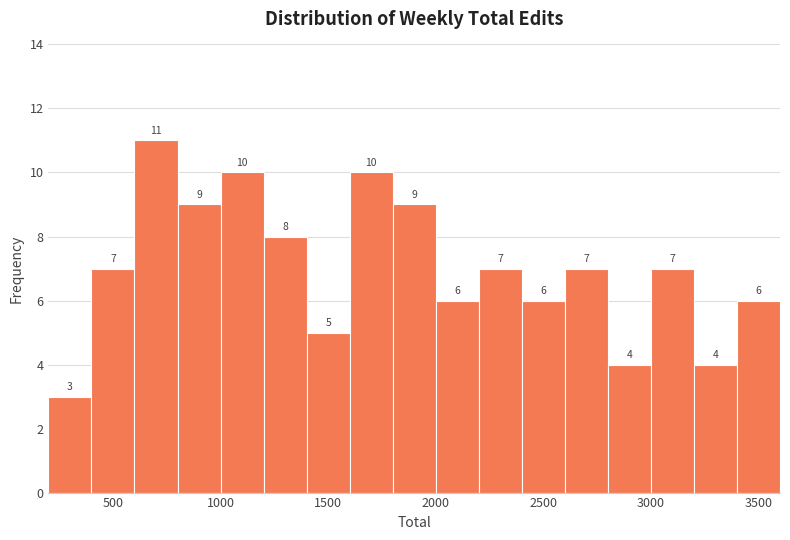

What is the height of the bar covering 1200 to 1400 on the x-axis?

8